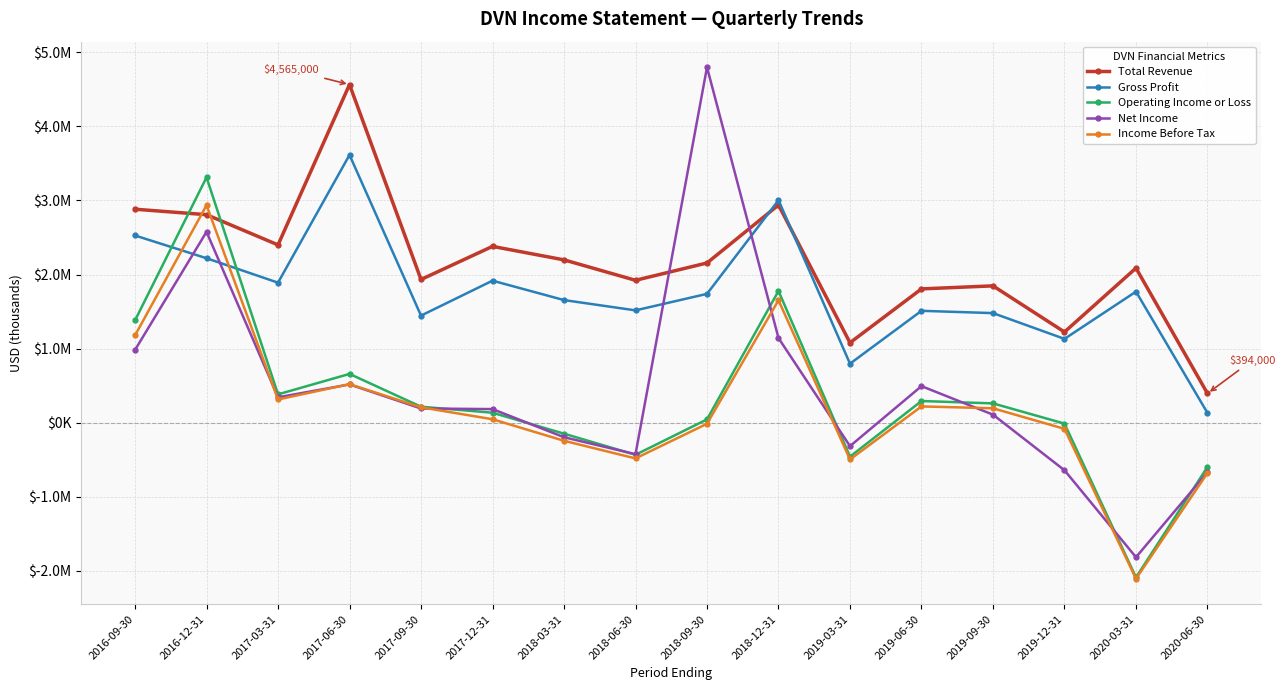

True or false: Income Before Tax has a value of 520000 at 2017-06-30.

True